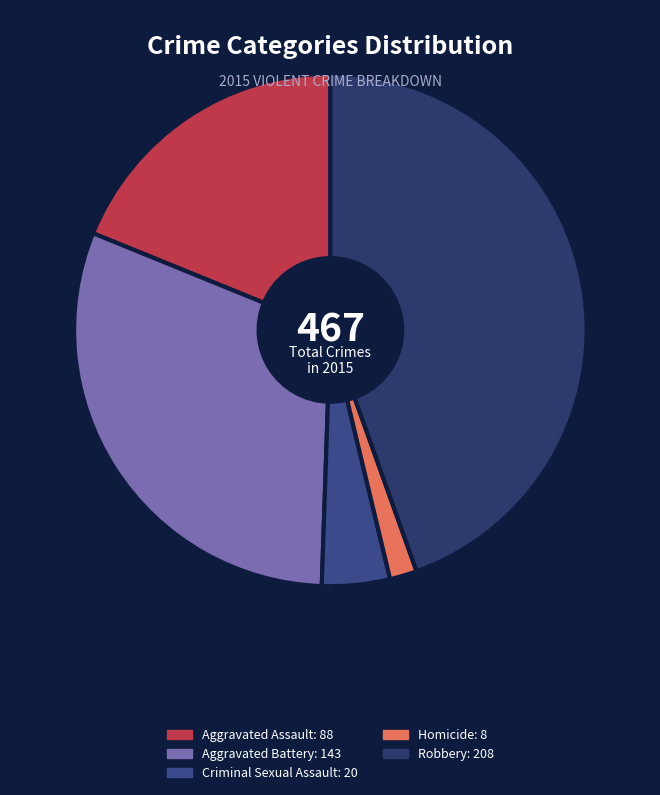

The Robbery slice represents 45% of the pie. True or false?

True